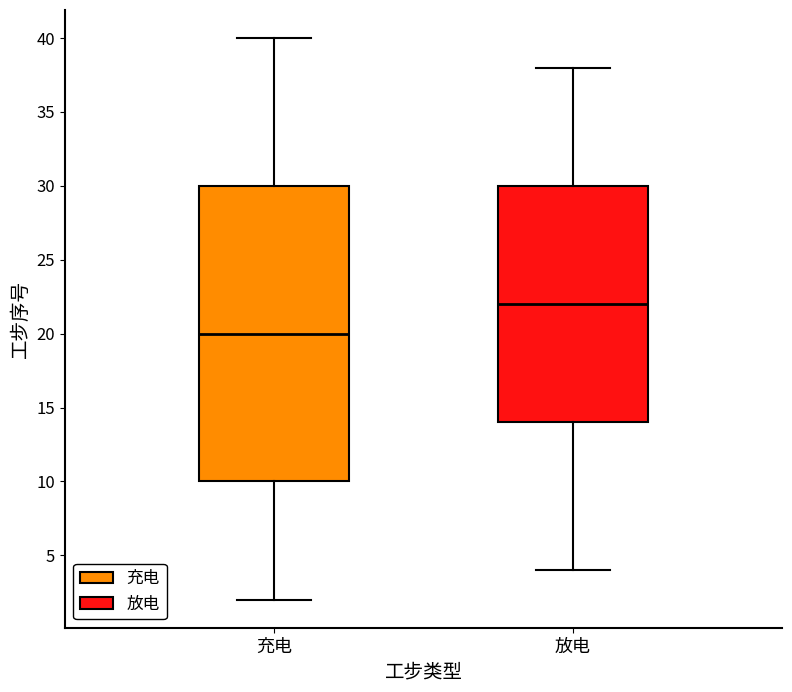

Reading left to right, read every box against the y-axis: the position of its median line, the range the box covers, and the ends of its whiskers. The values are not printed on the chart, so give them approximately, as read against the axis.

充电: median 20, box 10 to 30, whiskers 2 to 40
放电: median 22, box 14 to 30, whiskers 4 to 38